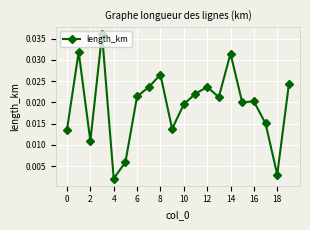

True or false: there are more than 1 points higher than both neighbors.

True